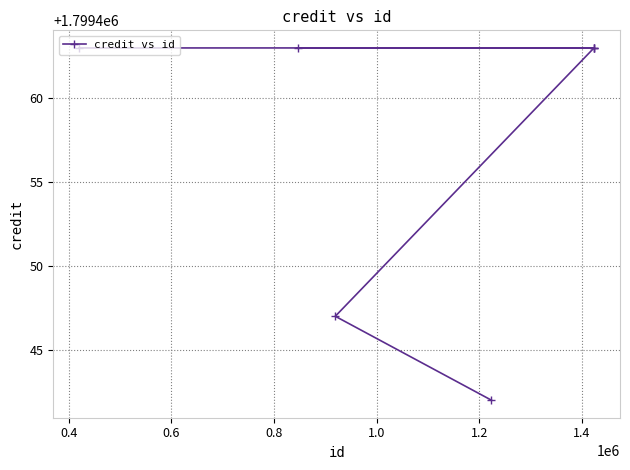

What is the average value?

1799458